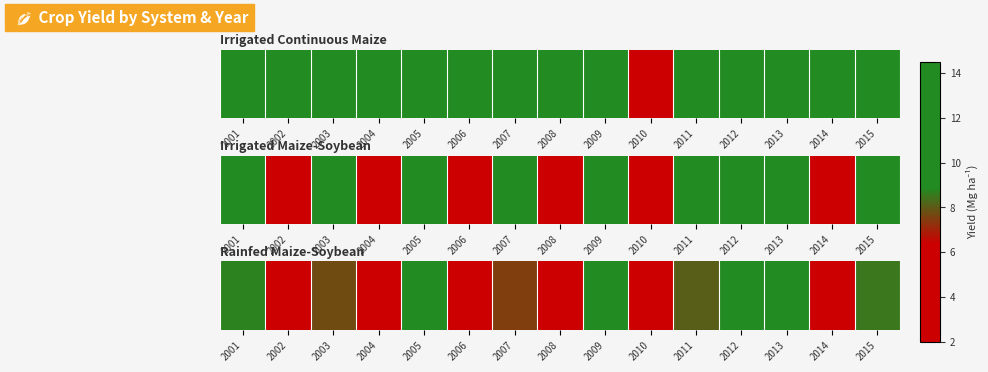

Reading right to left, what are all the values shown in this chart?

8.5	3.9	9.3	8.9	8.1	3.6	9.2	3.8	7.5	4.3	9.1	3.4	7.7	3.3	8.7